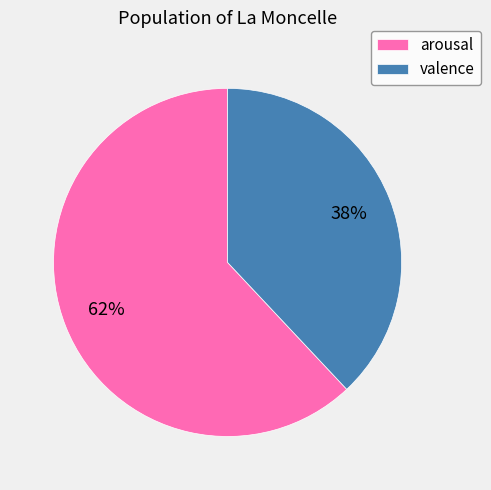

Which slice represents more than half of the pie?

arousal